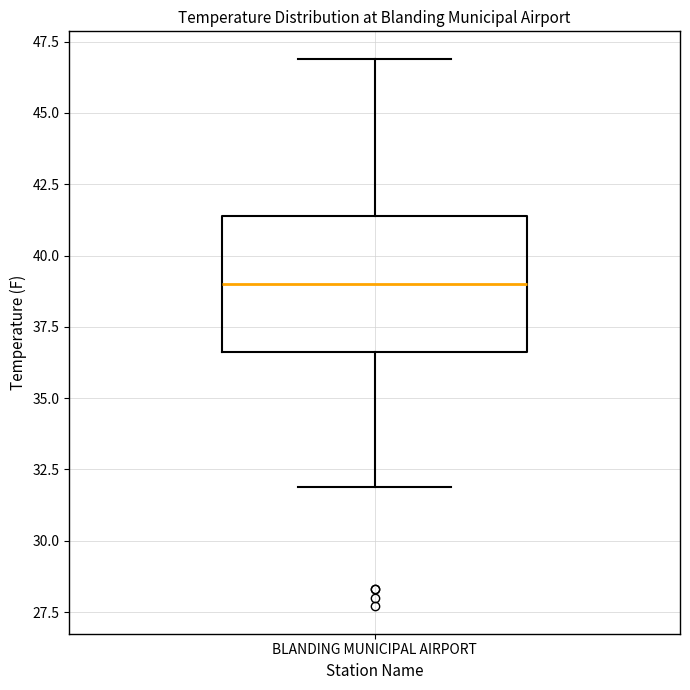

Where does the lower whisker of the box for BLANDING MUNICIPAL AIRPORT end on the y-axis? The values are not printed on the chart, so give them approximately, as read against the axis.

32.0